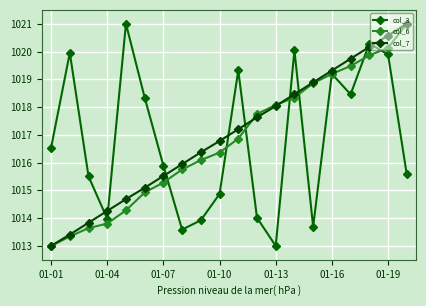

What is the value of the col_6 point at the 4th from the left?

1013.8